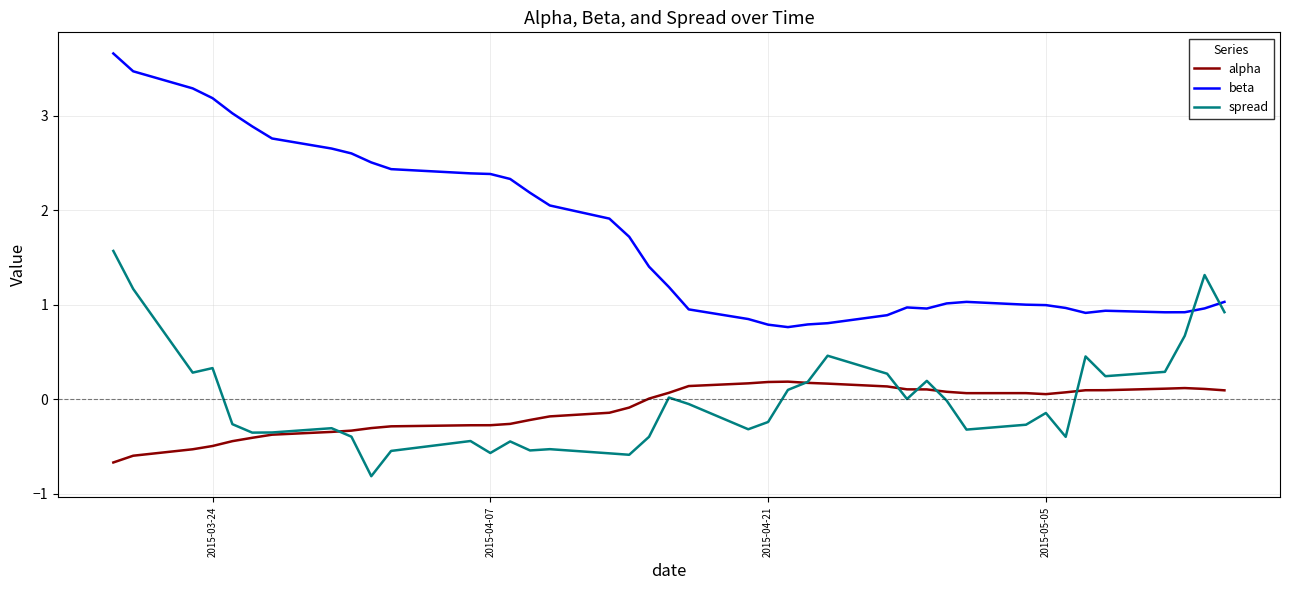

True or false: alpha and beta cross at least once.

False